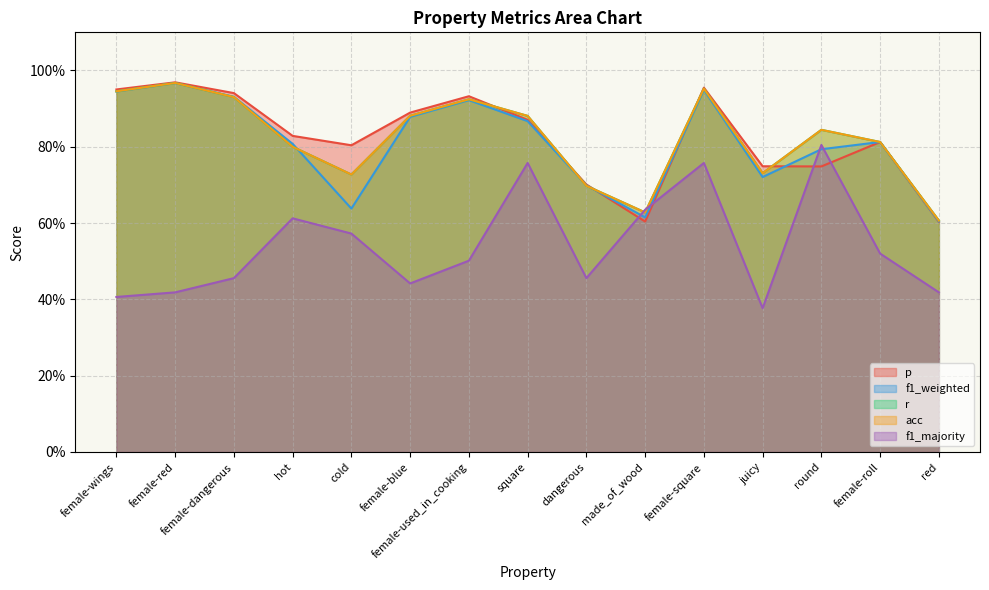

Which has a higher value, female-square or hot?

female-square